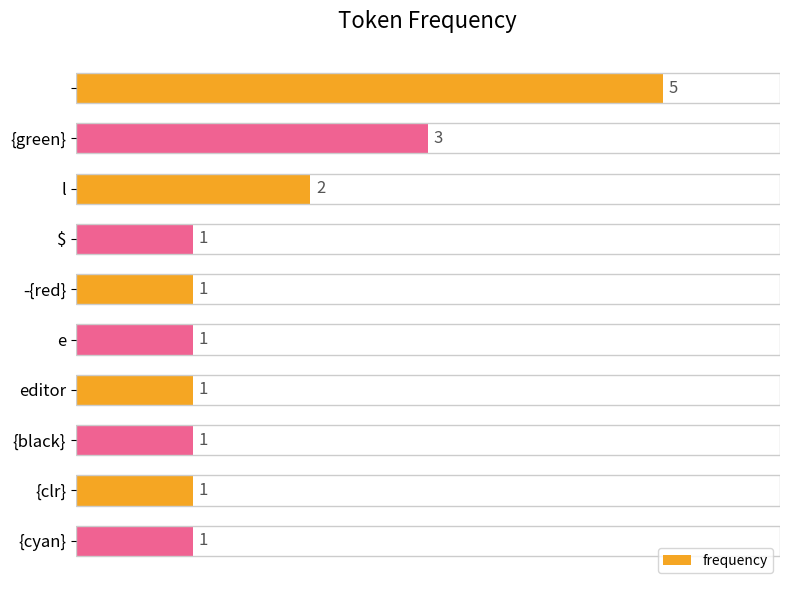

Reading top to bottom, extract all data points from this chart.

5	3	2	1	1	1	1	1	1	1